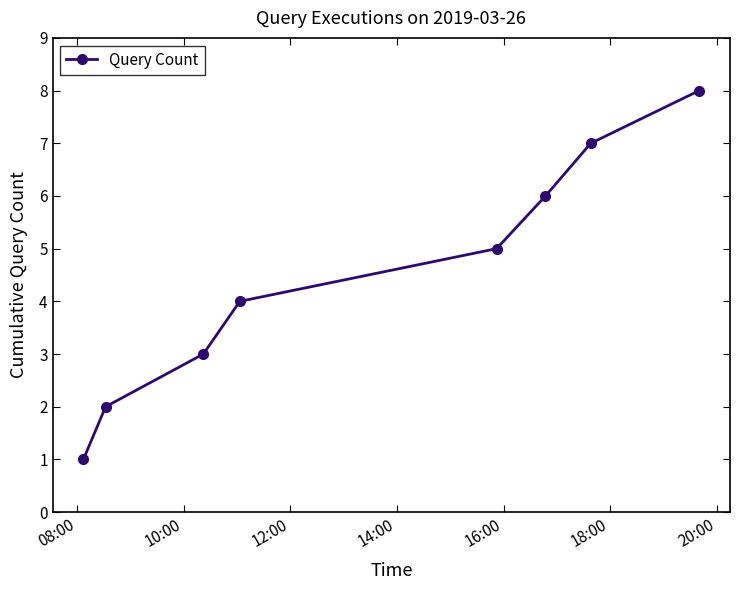

True or false: there are more than 1 points higher than both neighbors.

False